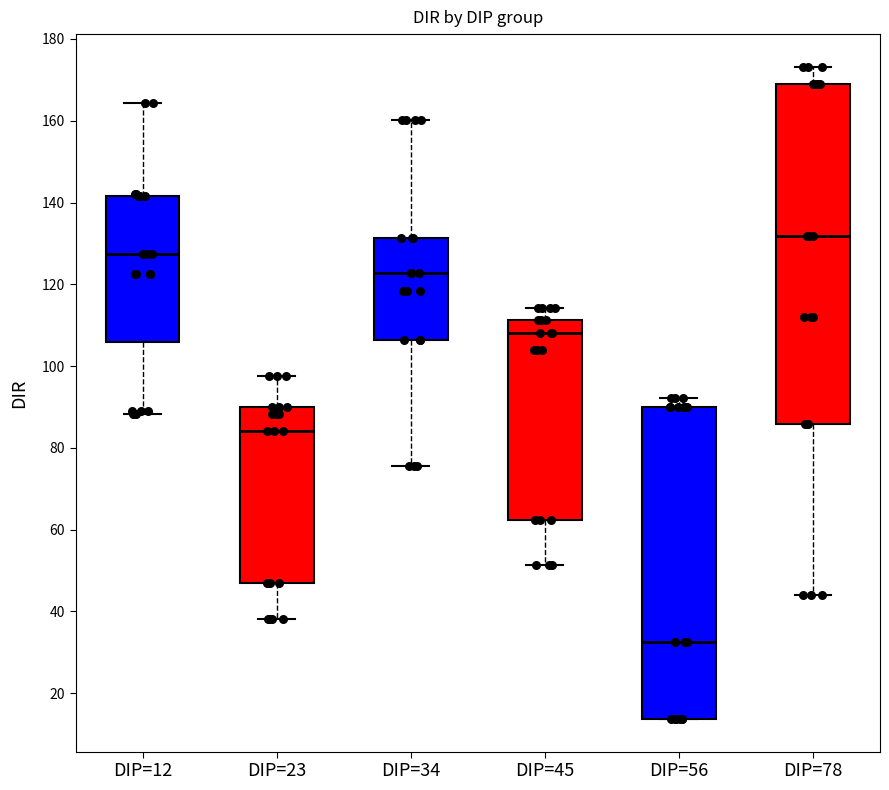

Where does the upper whisker of the box for DIP=56 end on the y-axis? The values are not printed on the chart, so give them approximately, as read against the axis.

92